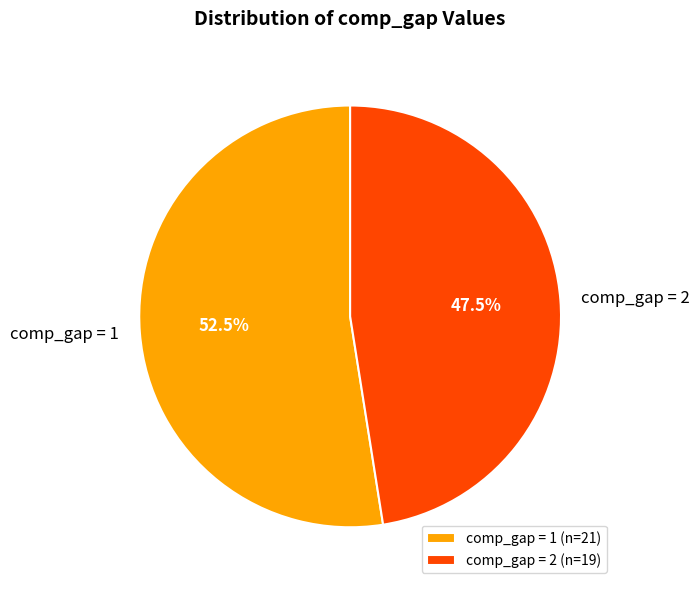

Does any single category account for the majority?

Yes